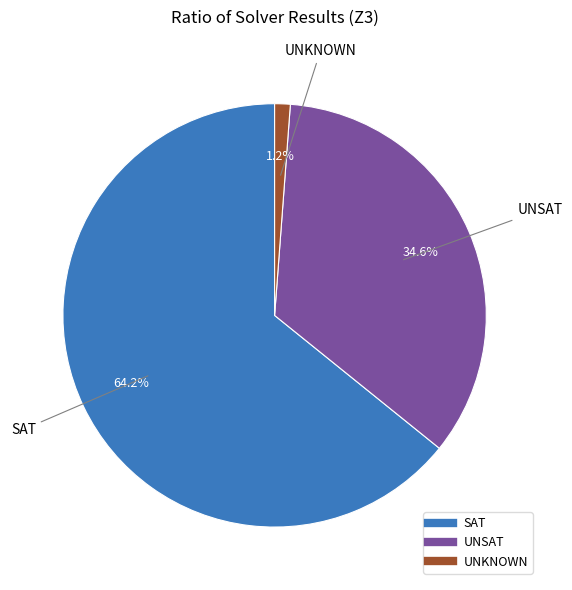

To the nearest percent, what portion does UNKNOWN represent?

1%